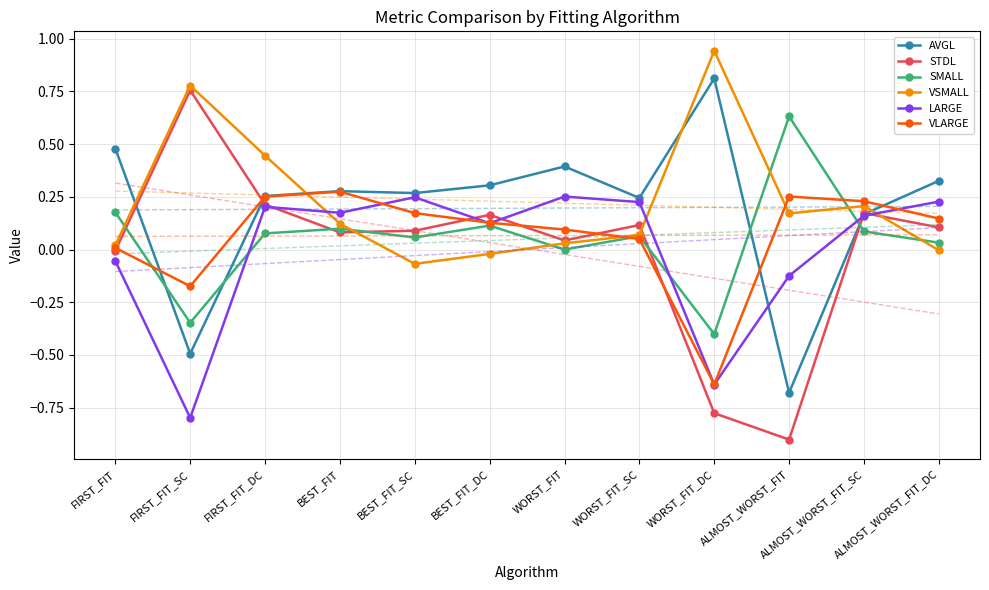

Reading left to right, transcribe all the data shown in this chart.

AVGL: FIRST_FIT=0.5	FIRST_FIT_SC=-0.5	FIRST_FIT_DC=0.3	BEST_FIT=0.3	BEST_FIT_SC=0.3	BEST_FIT_DC=0.3	WORST_FIT=0.4	WORST_FIT_SC=0.2	WORST_FIT_DC=0.8	ALMOST_WORST_FIT=-0.7	ALMOST_WORST_FIT_SC=0.2	ALMOST_WORST_FIT_DC=0.3
STDL: FIRST_FIT=-0.0	FIRST_FIT_SC=0.8	FIRST_FIT_DC=0.2	BEST_FIT=0.1	BEST_FIT_SC=0.1	BEST_FIT_DC=0.2	WORST_FIT=0.0	WORST_FIT_SC=0.1	WORST_FIT_DC=-0.8	ALMOST_WORST_FIT=-0.9	ALMOST_WORST_FIT_SC=0.2	ALMOST_WORST_FIT_DC=0.1
SMALL: FIRST_FIT=0.2	FIRST_FIT_SC=-0.3	FIRST_FIT_DC=0.1	BEST_FIT=0.1	BEST_FIT_SC=0.1	BEST_FIT_DC=0.1	WORST_FIT=-0.0	WORST_FIT_SC=0.1	WORST_FIT_DC=-0.4	ALMOST_WORST_FIT=0.6	ALMOST_WORST_FIT_SC=0.1	ALMOST_WORST_FIT_DC=0.0
VSMALL: FIRST_FIT=0.0	FIRST_FIT_SC=0.8	FIRST_FIT_DC=0.4	BEST_FIT=0.1	BEST_FIT_SC=-0.1	BEST_FIT_DC=-0.0	WORST_FIT=0.0	WORST_FIT_SC=0.1	WORST_FIT_DC=0.9	ALMOST_WORST_FIT=0.2	ALMOST_WORST_FIT_SC=0.2	ALMOST_WORST_FIT_DC=-0.0
LARGE: FIRST_FIT=-0.1	FIRST_FIT_SC=-0.8	FIRST_FIT_DC=0.2	BEST_FIT=0.2	BEST_FIT_SC=0.2	BEST_FIT_DC=0.1	WORST_FIT=0.3	WORST_FIT_SC=0.2	WORST_FIT_DC=-0.6	ALMOST_WORST_FIT=-0.1	ALMOST_WORST_FIT_SC=0.2	ALMOST_WORST_FIT_DC=0.2
VLARGE: FIRST_FIT=0.0	FIRST_FIT_SC=-0.2	FIRST_FIT_DC=0.3	BEST_FIT=0.3	BEST_FIT_SC=0.2	BEST_FIT_DC=0.1	WORST_FIT=0.1	WORST_FIT_SC=0.1	WORST_FIT_DC=-0.6	ALMOST_WORST_FIT=0.3	ALMOST_WORST_FIT_SC=0.2	ALMOST_WORST_FIT_DC=0.1